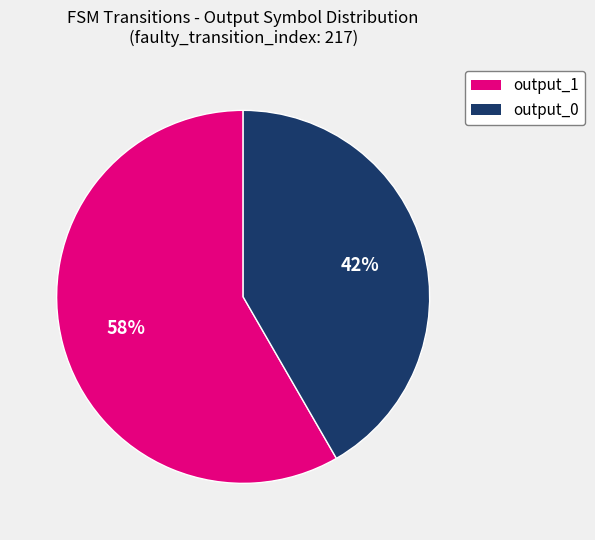

Is there any slice that represents more than half of the pie?

Yes